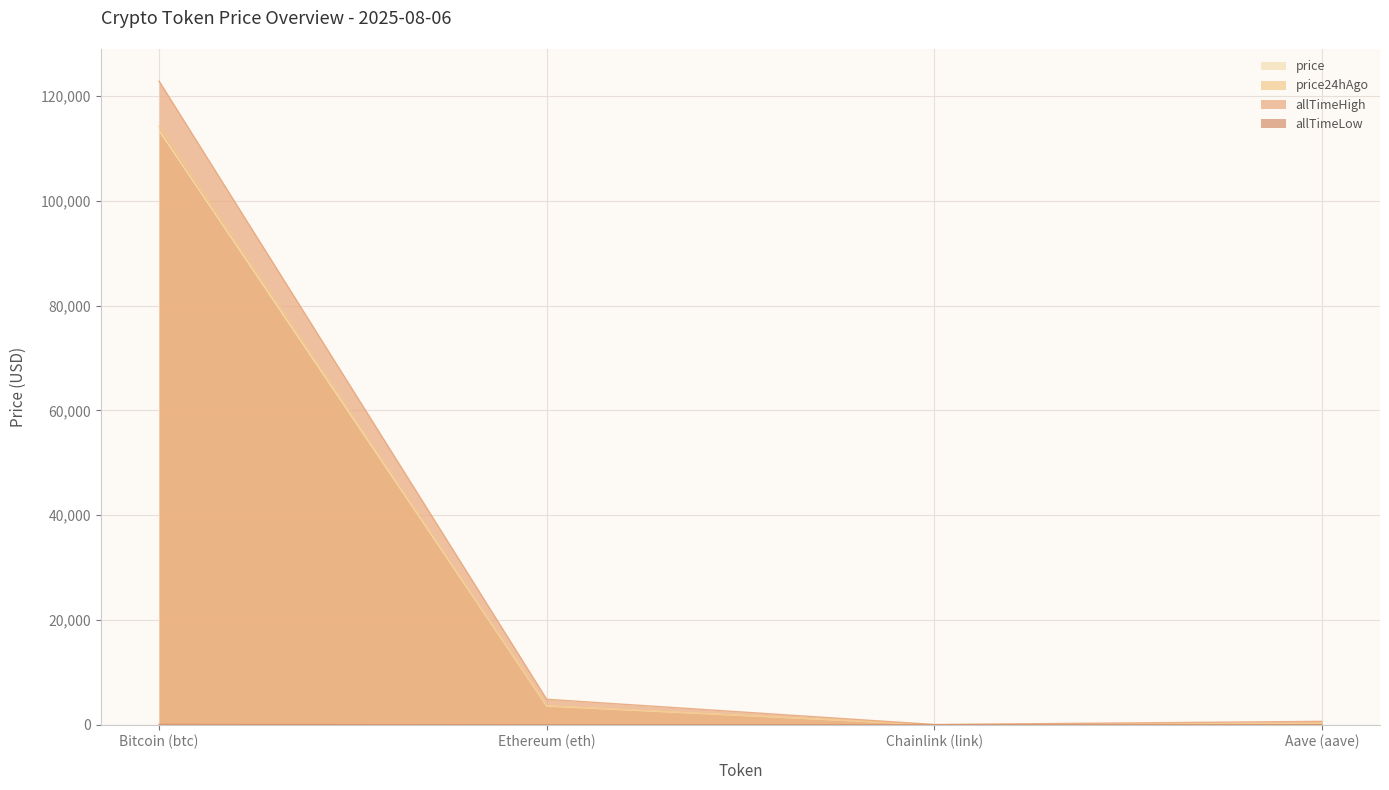

Rank the series at Bitcoin (btc) from highest to lowest value.

allTimeHigh, price24hAgo, price, allTimeLow